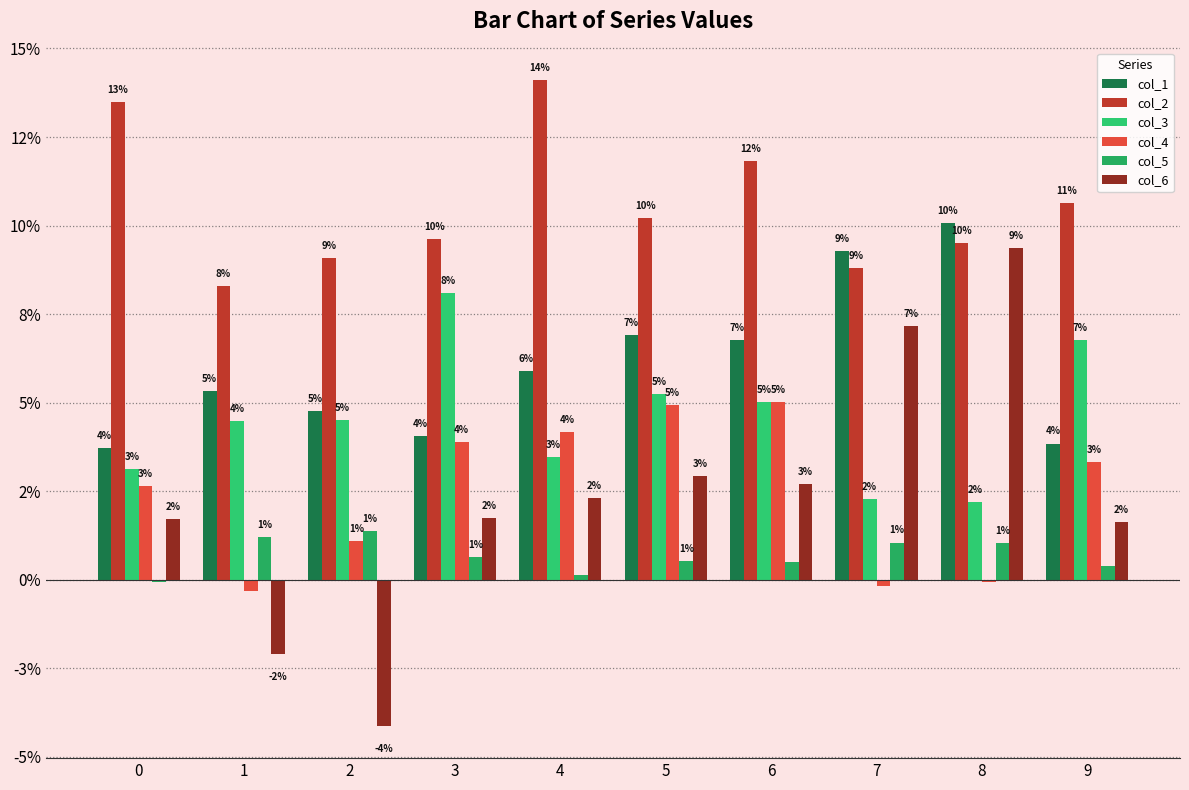

What are all the series names shown in the legend?

col_1, col_2, col_3, col_4, col_5, col_6